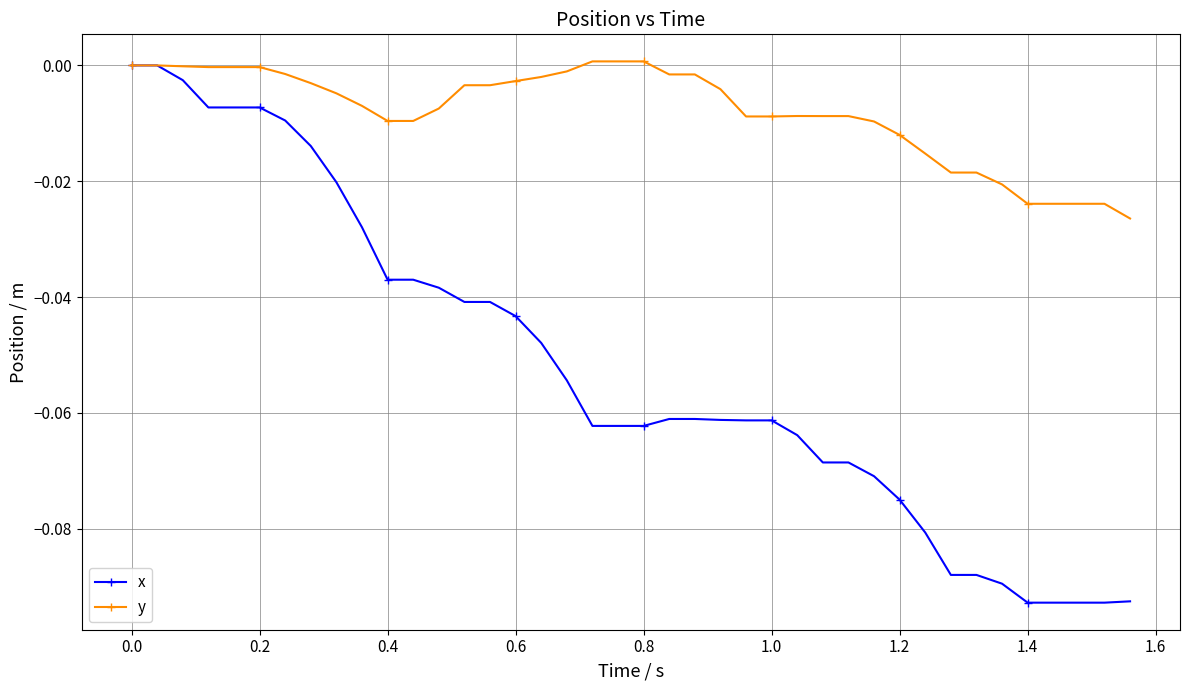

List the series in order of their overall mean, highest first.

y, x